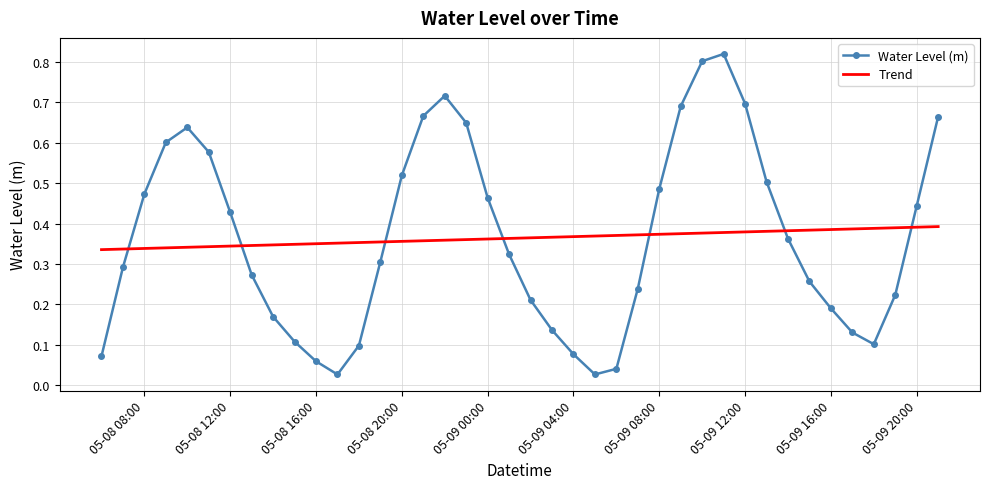

Which series has the largest range (max minus min)?

Water Level (m)